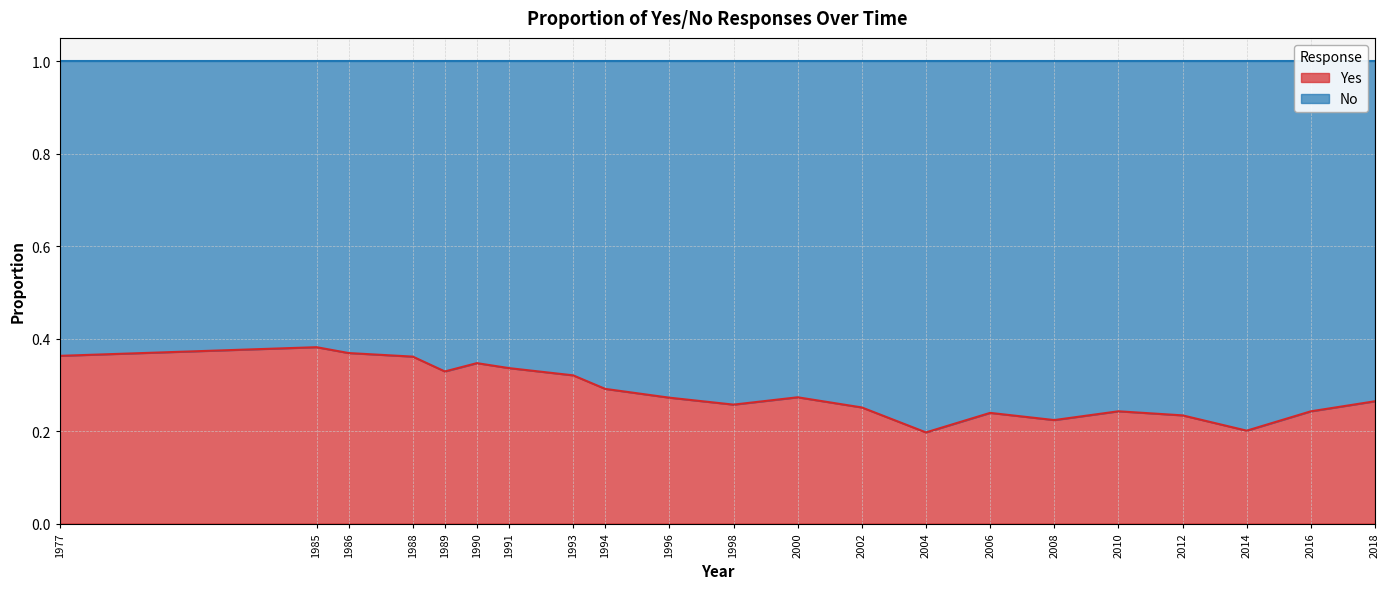

Is it true that the value at 1989 is 0.3?

True